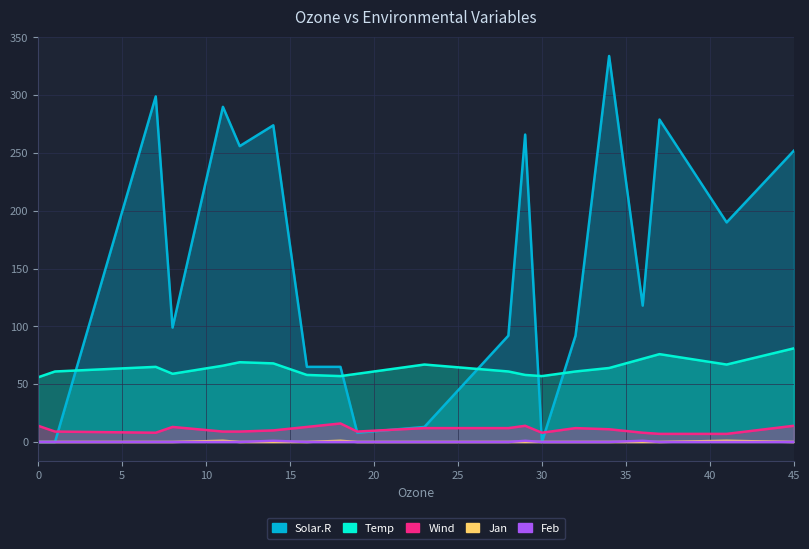

The Jan series shows -1 at 32. True or false?

False